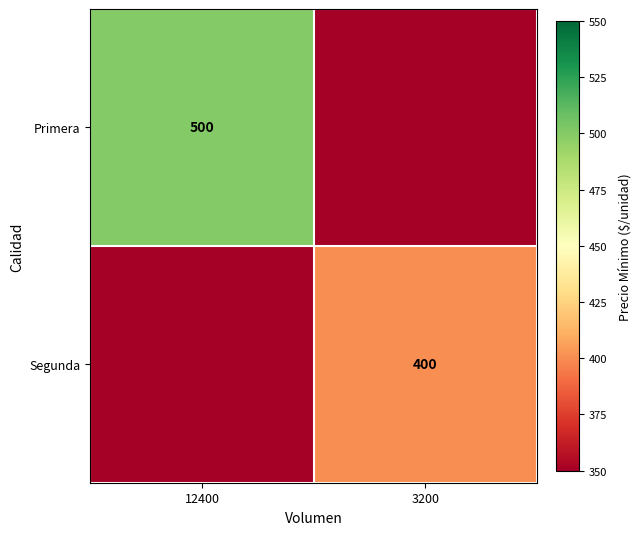

Which has a higher value, 3200 or 12400?

12400